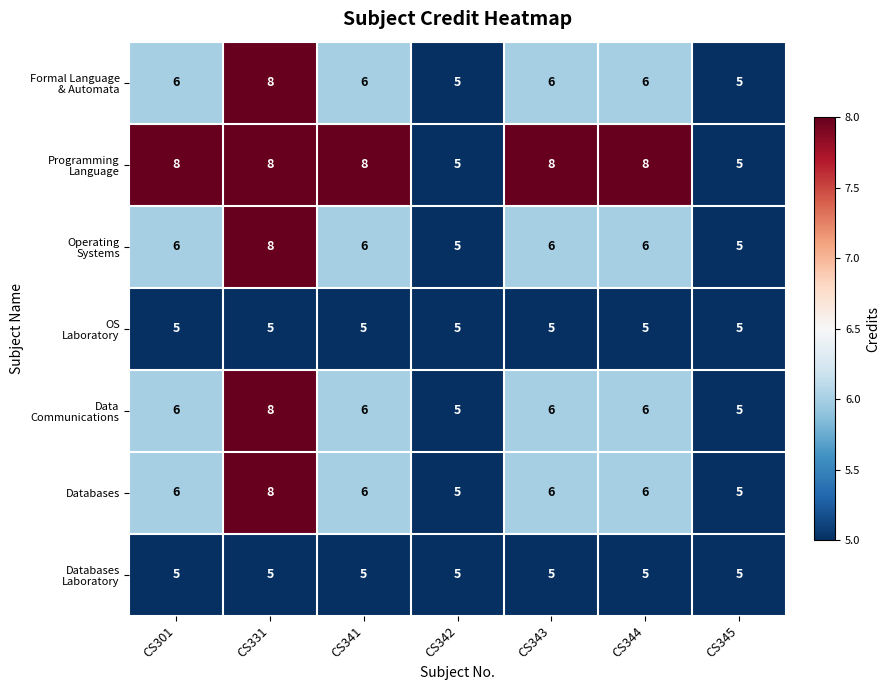

What is the sum of all Databases values?

42